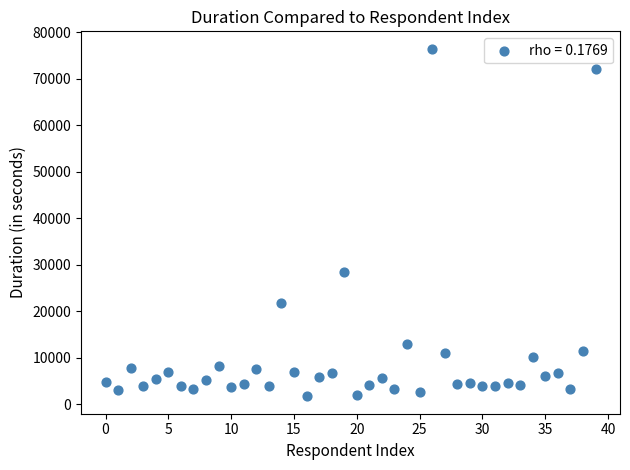

What Y value in the scatter plot is closest to 39045?

28450